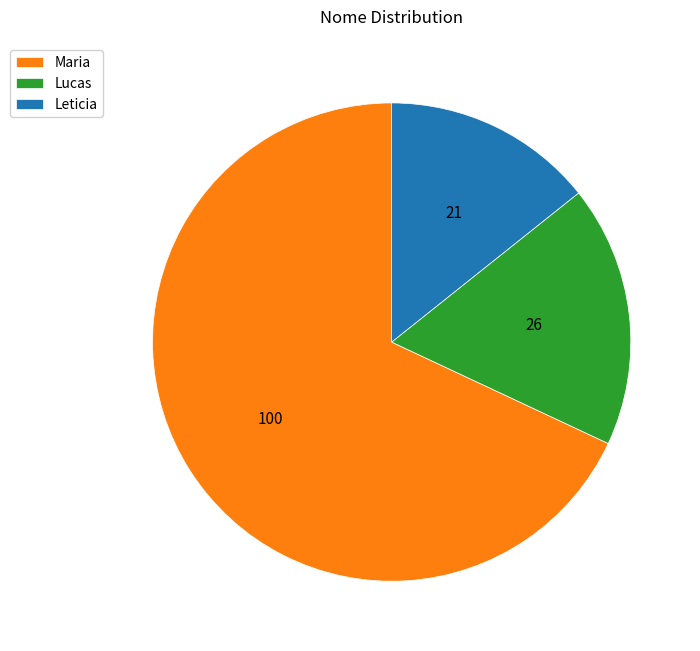

Which slice is the smallest?

Leticia